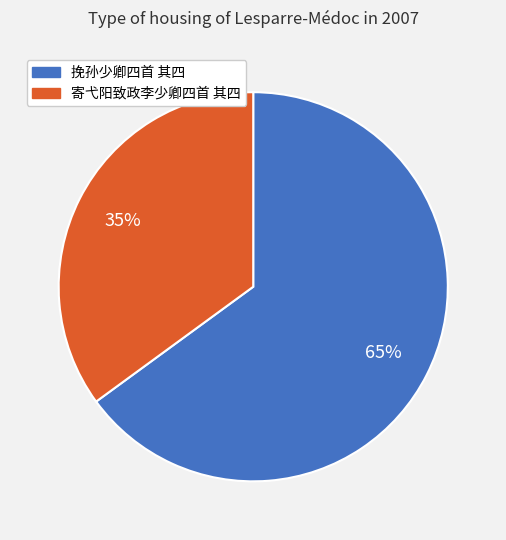

Does 寄弋阳致政李少卿四首 其四 represent more than half of the total?

No